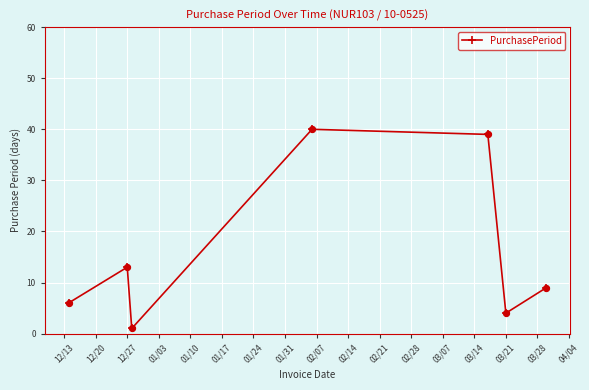

What is the difference between the maximum and minimum values?

39